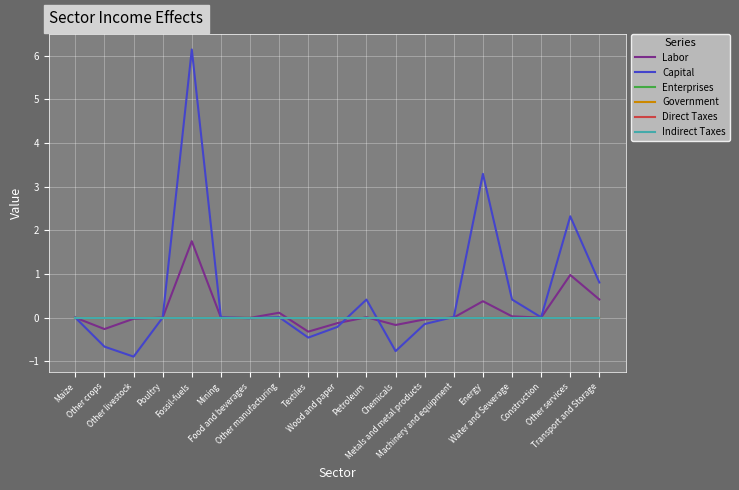

Is this an area chart (filled region under the line)?

No